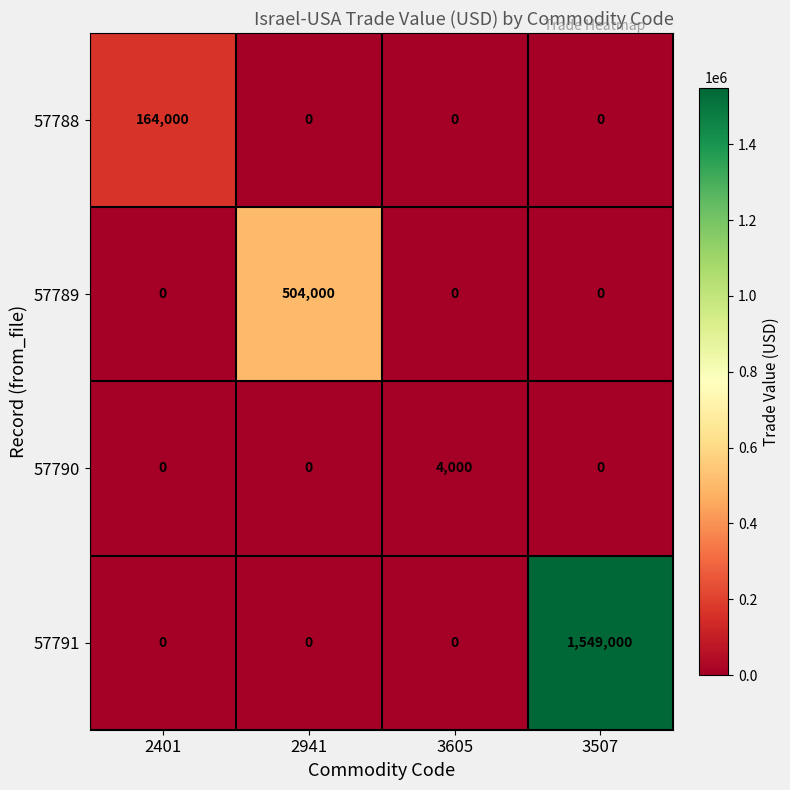

How many categories are shown in the chart?

4